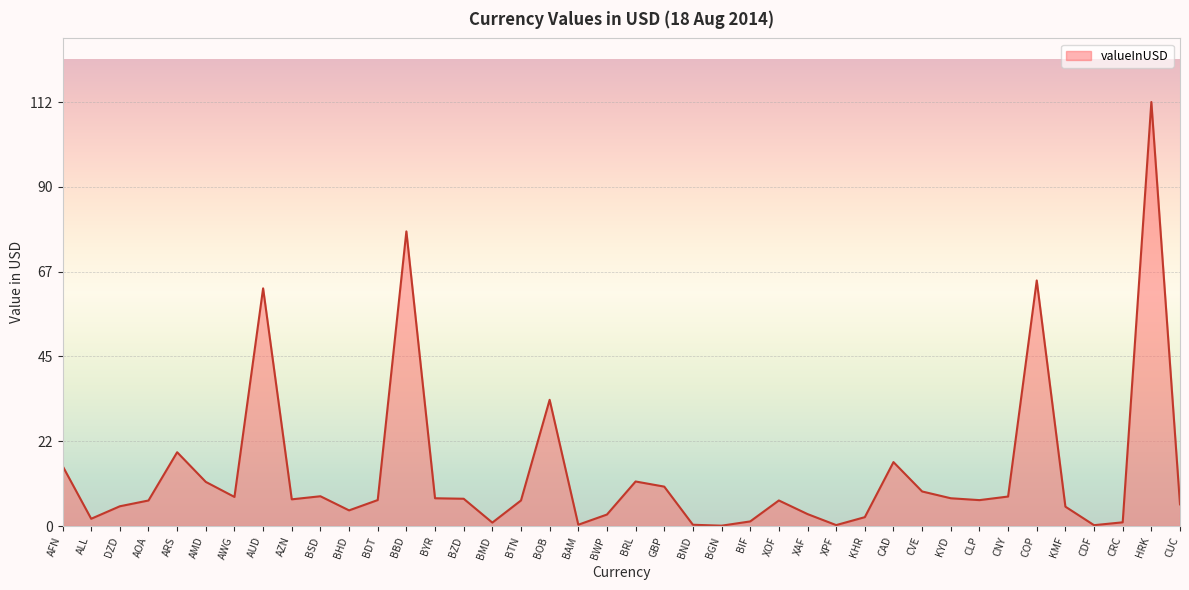

What is the ratio of the value at BBD to the value at BSD?

9.9